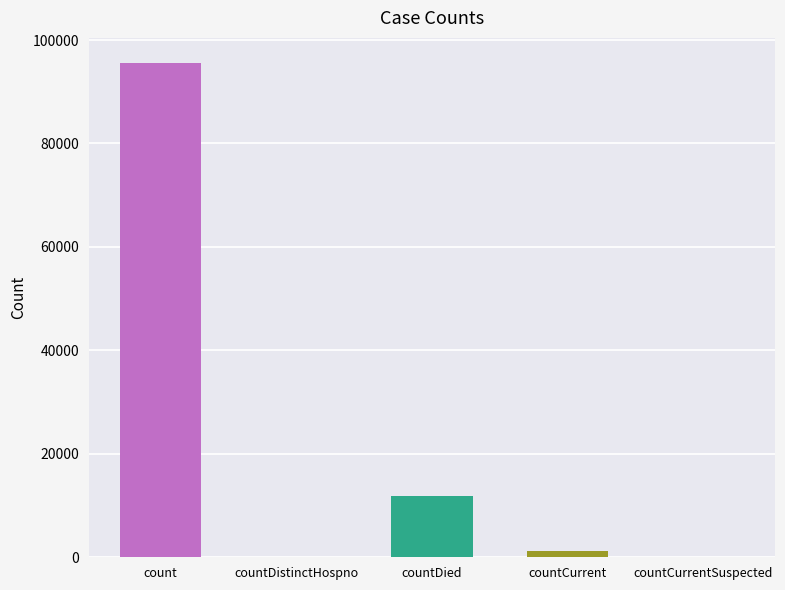

Rank the categories by value from highest to lowest.

count, countDied, countCurrent, countDistinctHospno, countCurrentSuspected